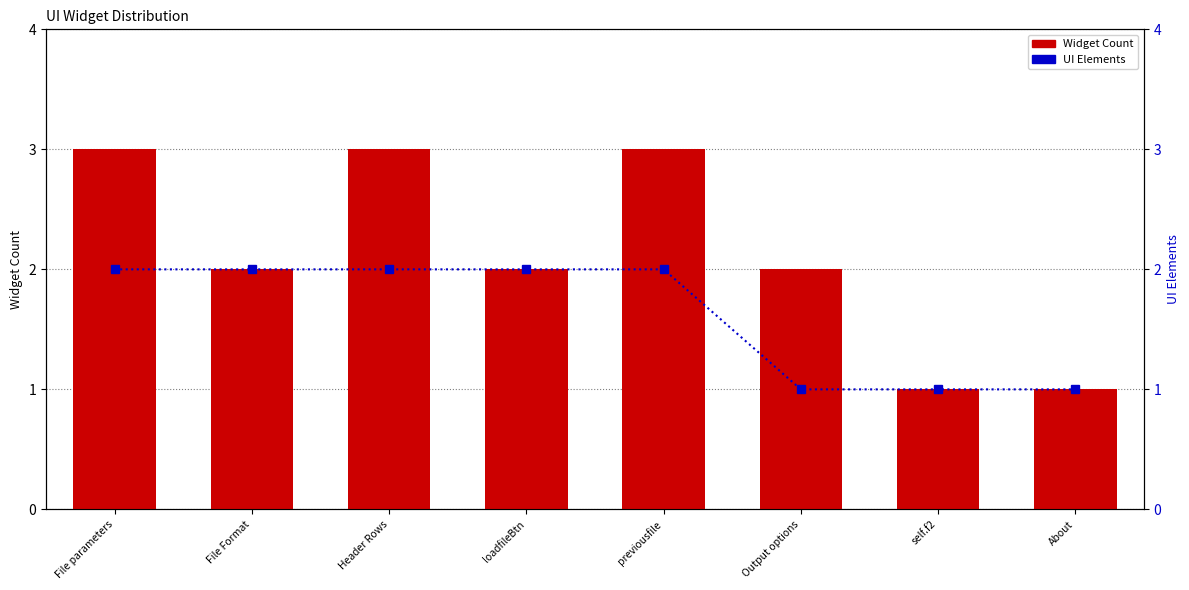

What is the difference between the second highest and second lowest values in the UI Elements series?

1